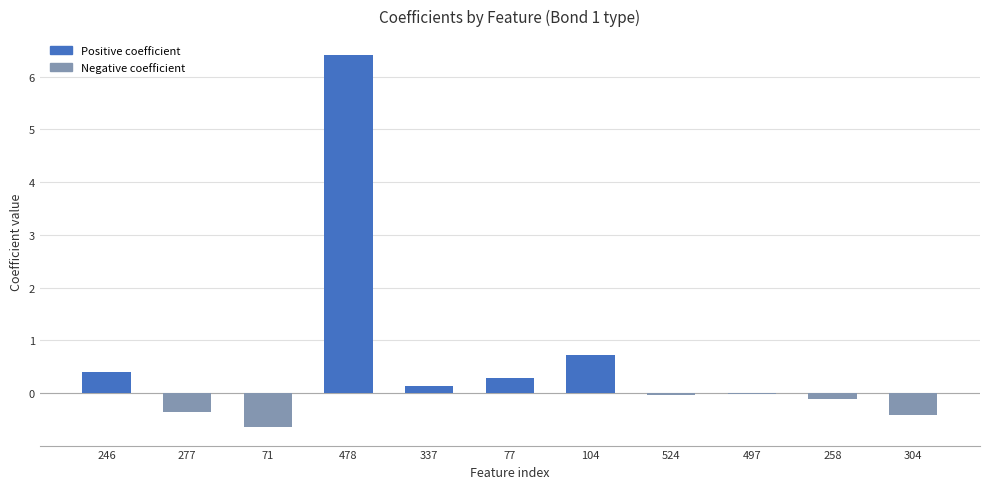

True or false: the data shows 0.3 at 77.

True